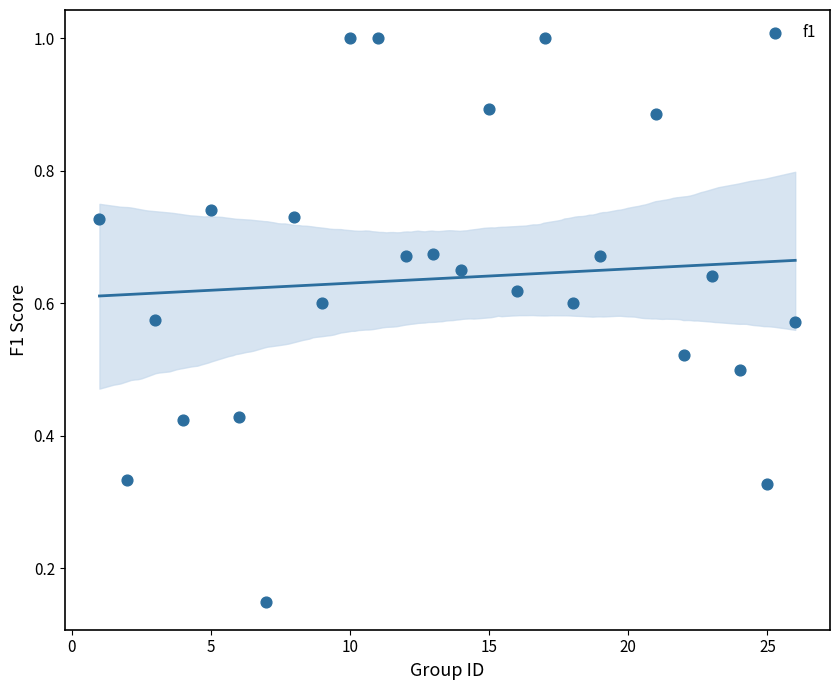

What is the range of X values (max minus min)?

25.0